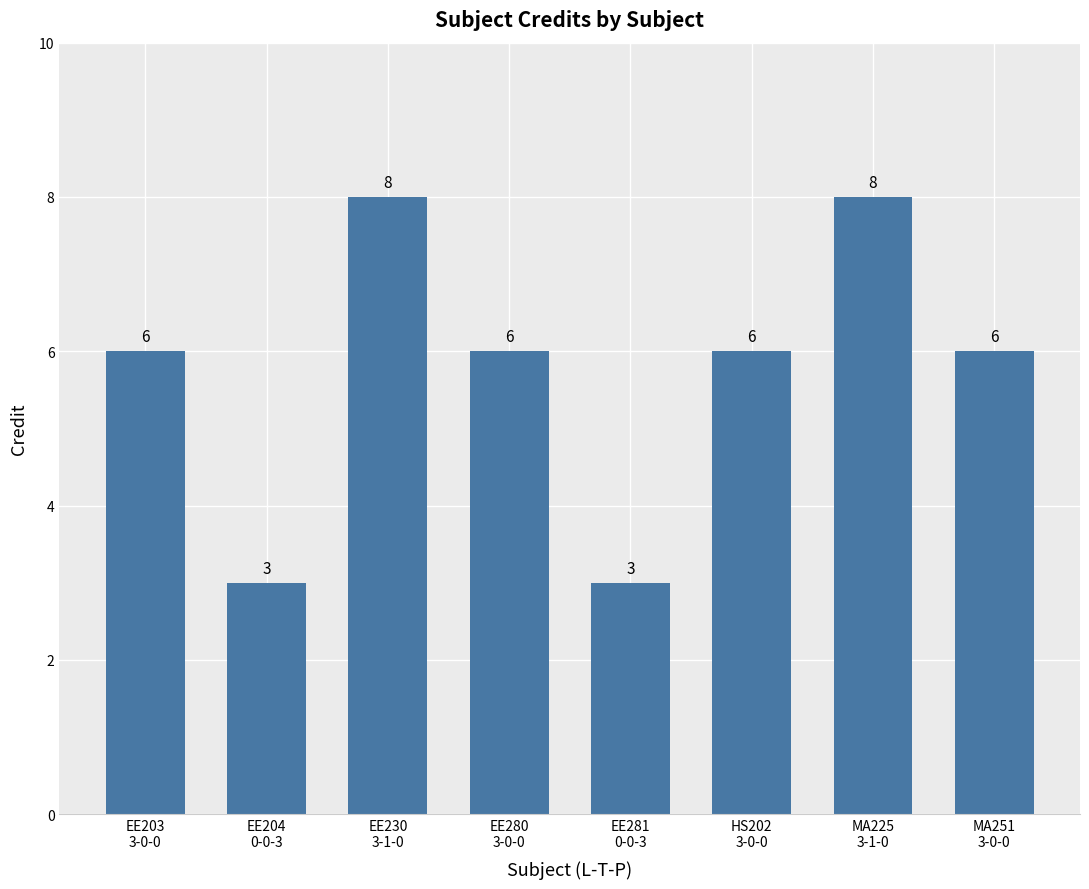

Is it true that the value at EE230
3-1-0 is 12?

False